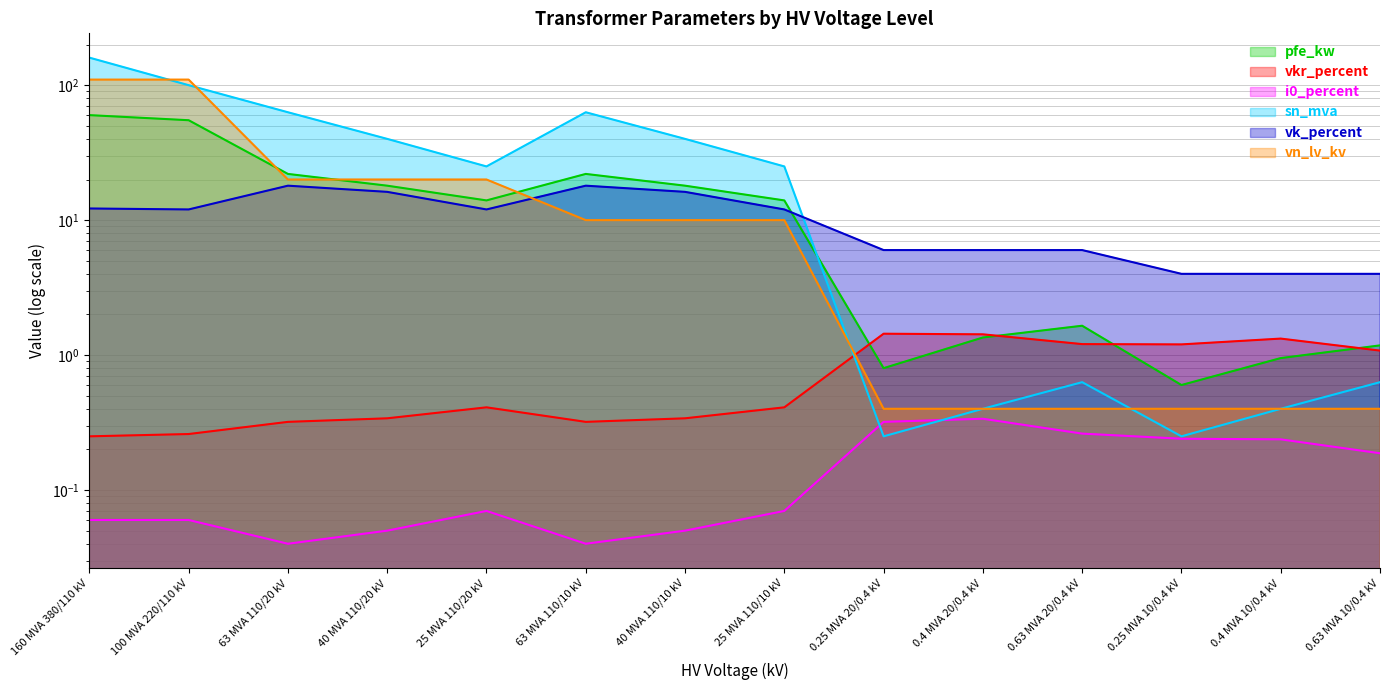

At which category does vkr_percent reach its first local peak?

25 MVA 110/20 kV